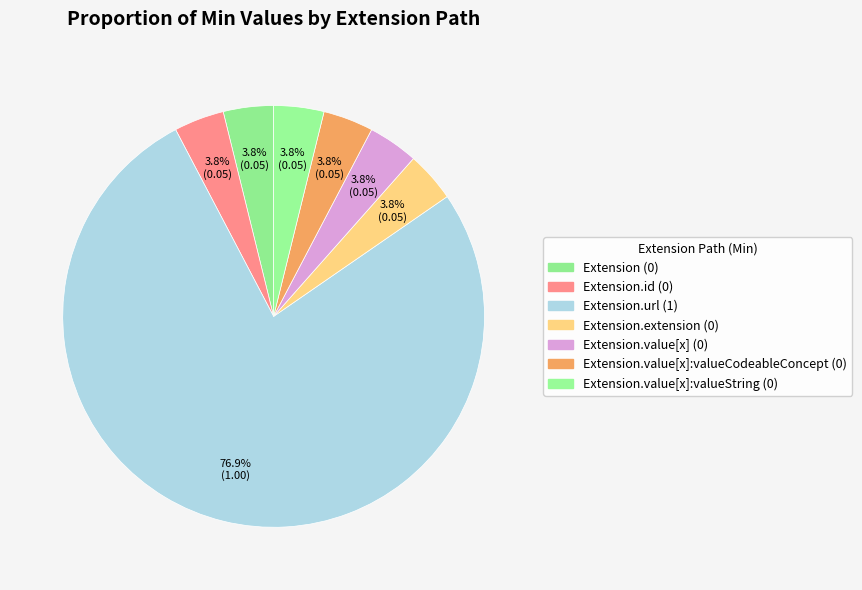

Which category has the biggest portion of the pie?

Extension.url